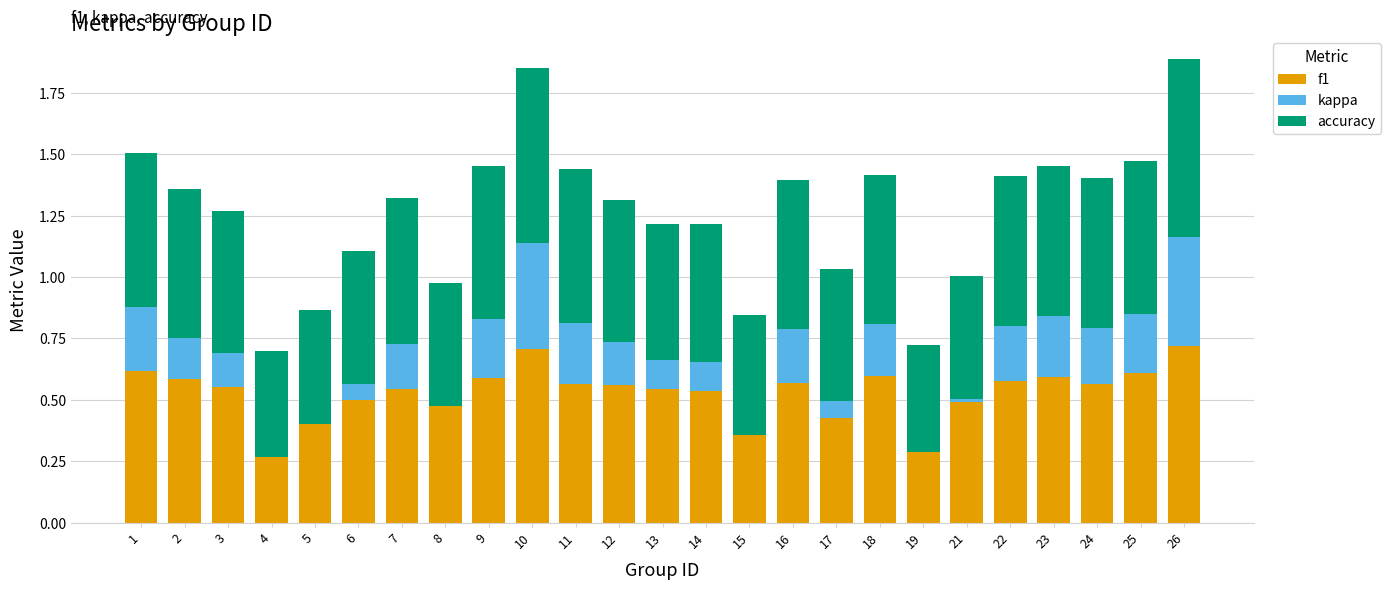

What is the difference between the f1 values at 6 and 10?

0.2